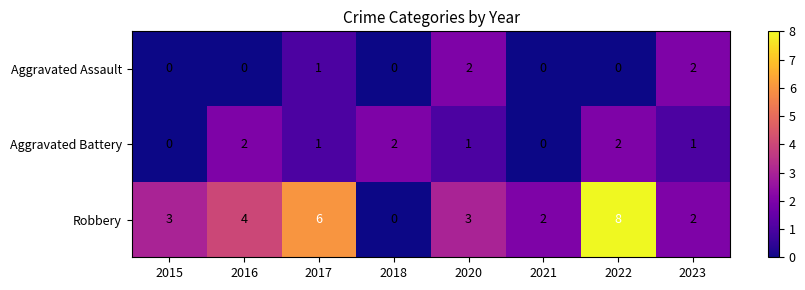

Reading left to right, list all the values displayed in this chart.

Aggravated Assault: 0	0	1	0	2	0	0	2
Aggravated Battery: 0	2	1	2	1	0	2	1
Robbery: 3	4	6	0	3	2	8	2